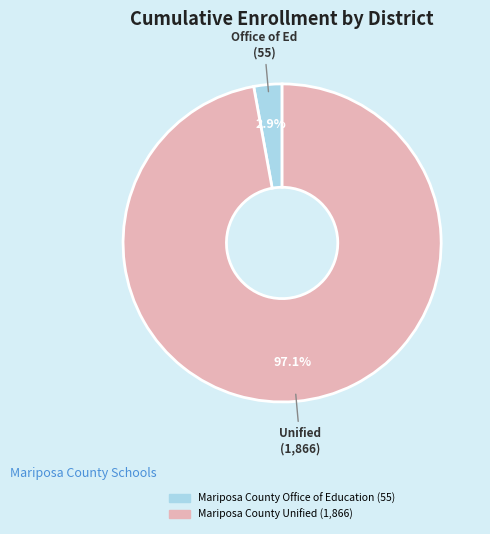

Which category has the biggest portion of the pie?

Mariposa County Unified